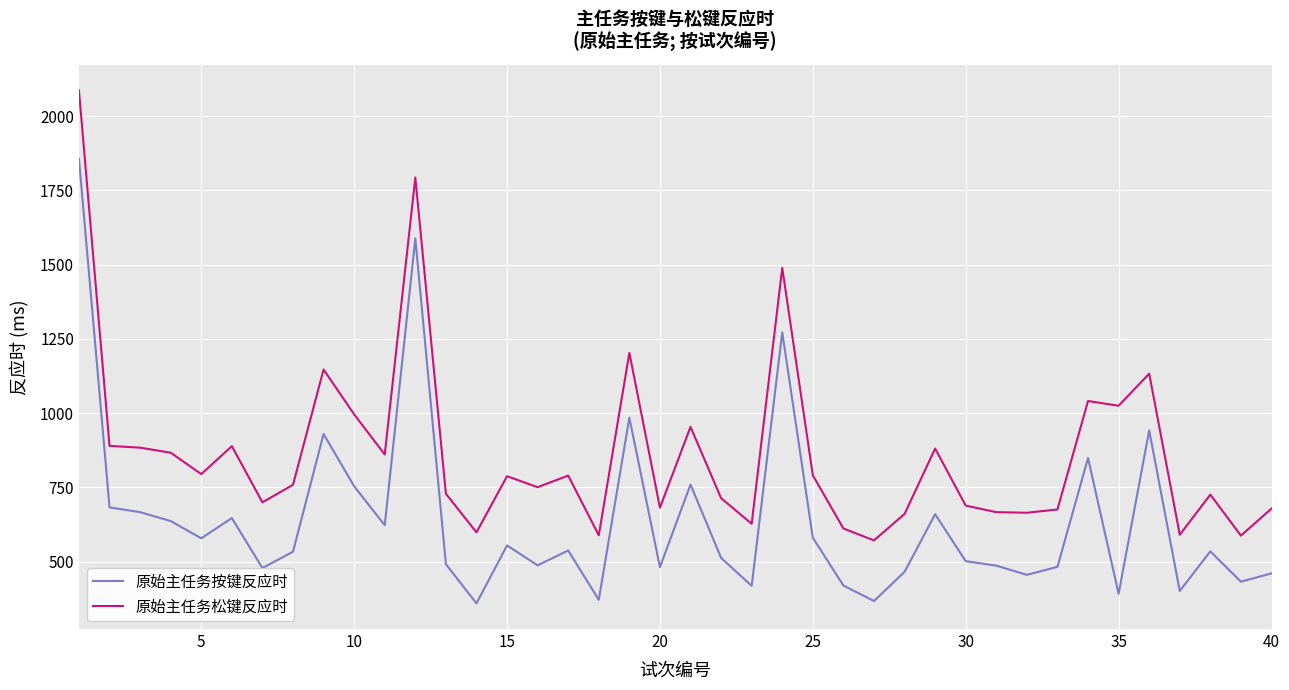

Rank the series by their maximum value, from highest to lowest.

原始主任务松键反应时, 原始主任务按键反应时